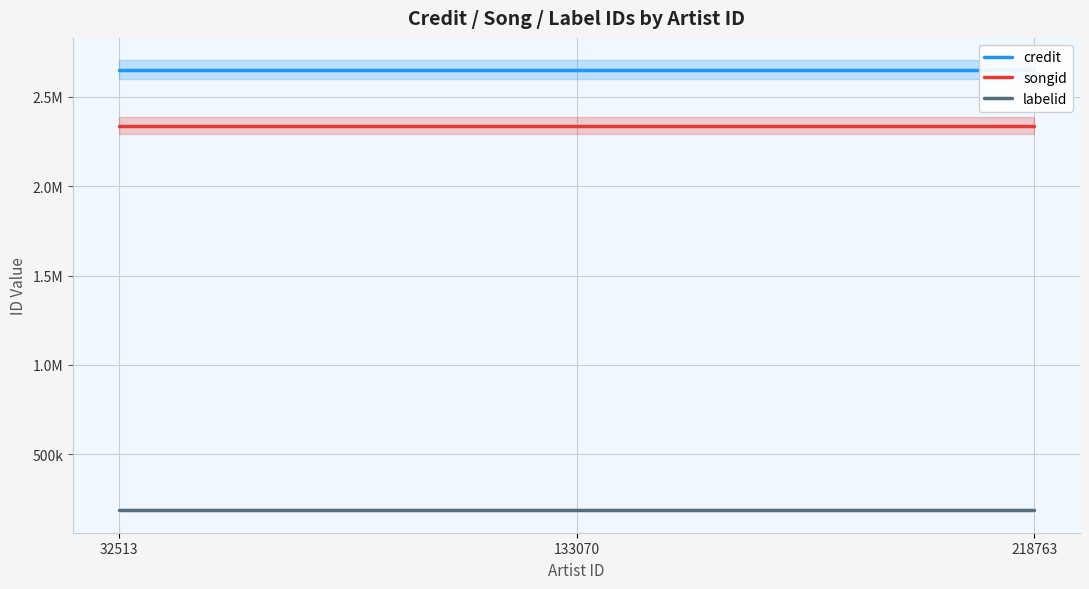

What is the sum of the credit values at 218763 and 133070?

5303596